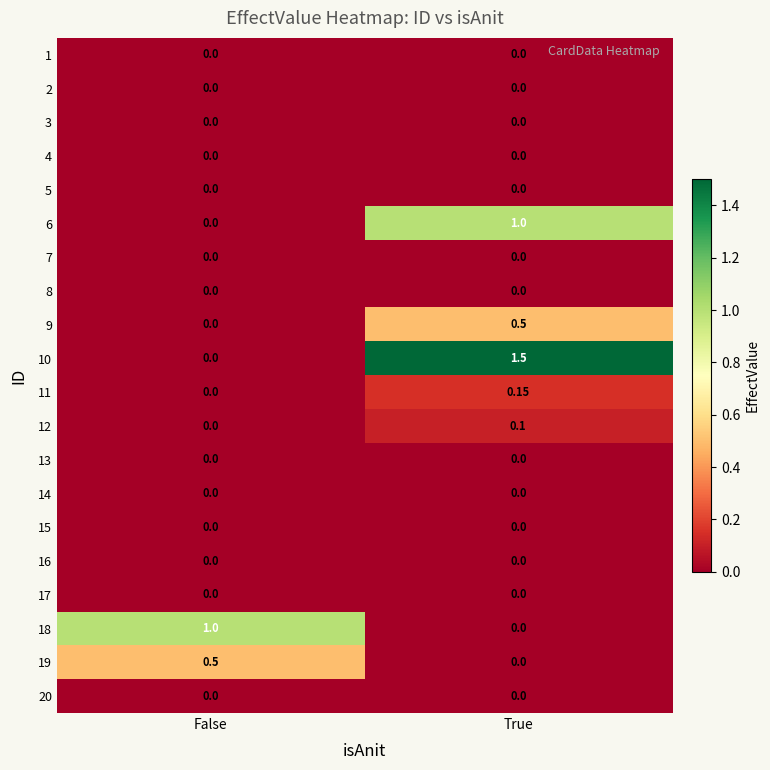

What is the greatest value displayed?

1.5